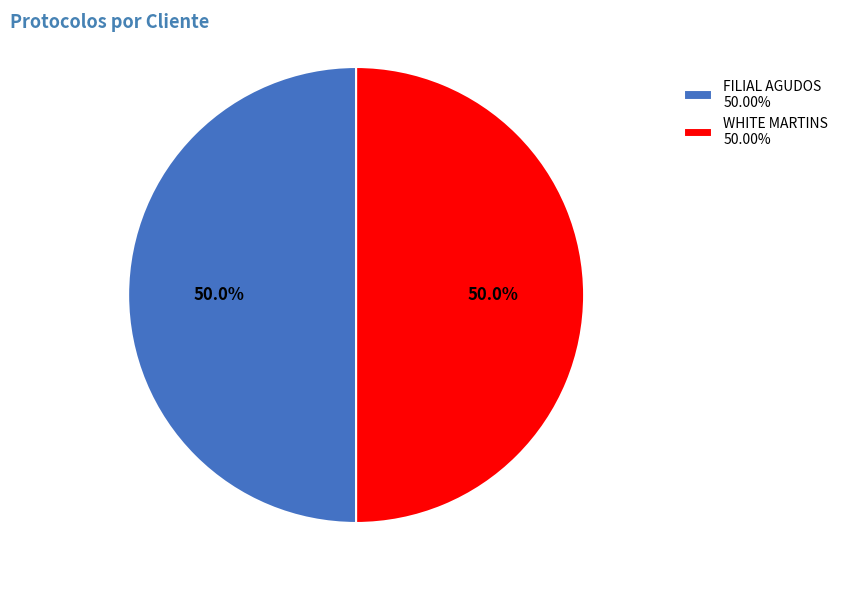

How many segments does this pie chart have?

2